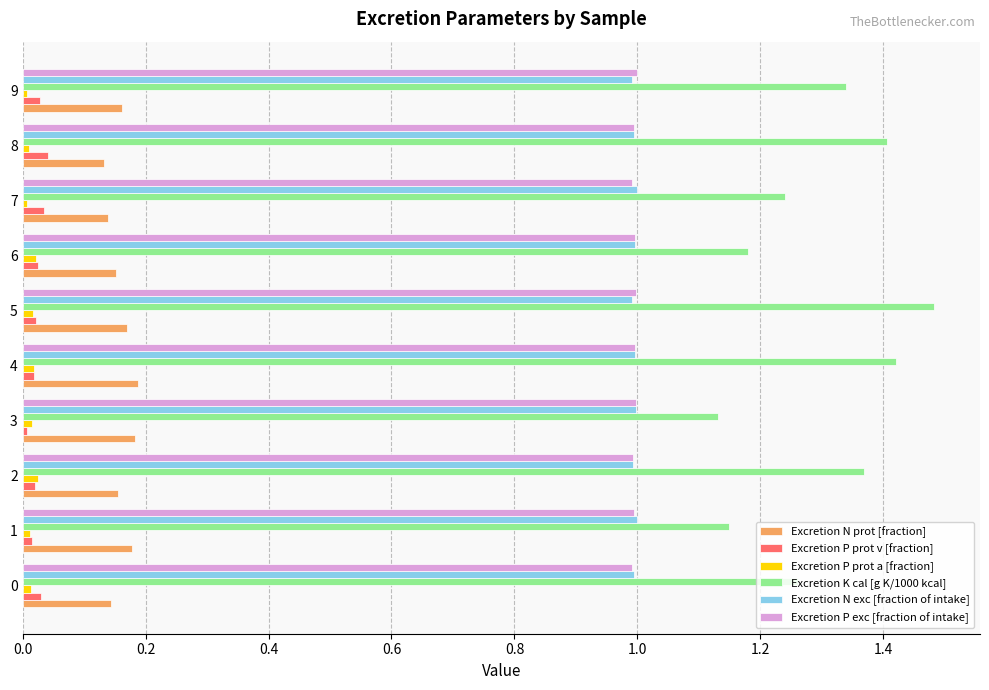

What is the average value of the Excretion N exc [fraction of intake] series?

1.0